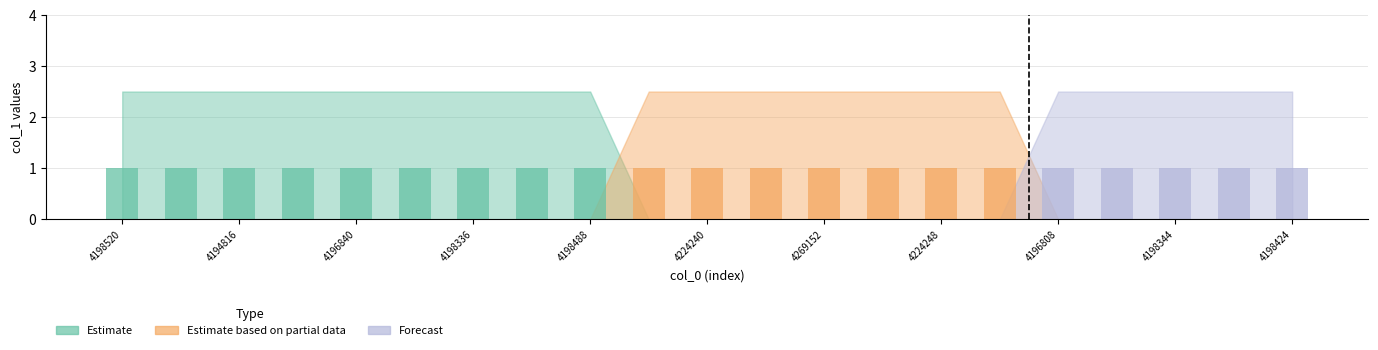

Reading left to right, list all the values displayed in this chart.

Estimate: 4198520=1	4198328=1	4194816=1	4196824=1	4196840=1	4194832=1	4198336=1	4198432=1	4198488=1	4224144=0	4224240=0	4268888=0	4269152=0	4269336=0	4224248=0	4224336=0	4196808=0	4194848=0	4198344=0	4198400=0	4198424=0
Estimate based on partial data: 4198520=0	4198328=0	4194816=0	4196824=0	4196840=0	4194832=0	4198336=0	4198432=0	4198488=0	4224144=1	4224240=1	4268888=1	4269152=1	4269336=1	4224248=1	4224336=1	4196808=0	4194848=0	4198344=0	4198400=0	4198424=0
Forecast: 4198520=0	4198328=0	4194816=0	4196824=0	4196840=0	4194832=0	4198336=0	4198432=0	4198488=0	4224144=0	4224240=0	4268888=0	4269152=0	4269336=0	4224248=0	4224336=0	4196808=1	4194848=1	4198344=1	4198400=1	4198424=1